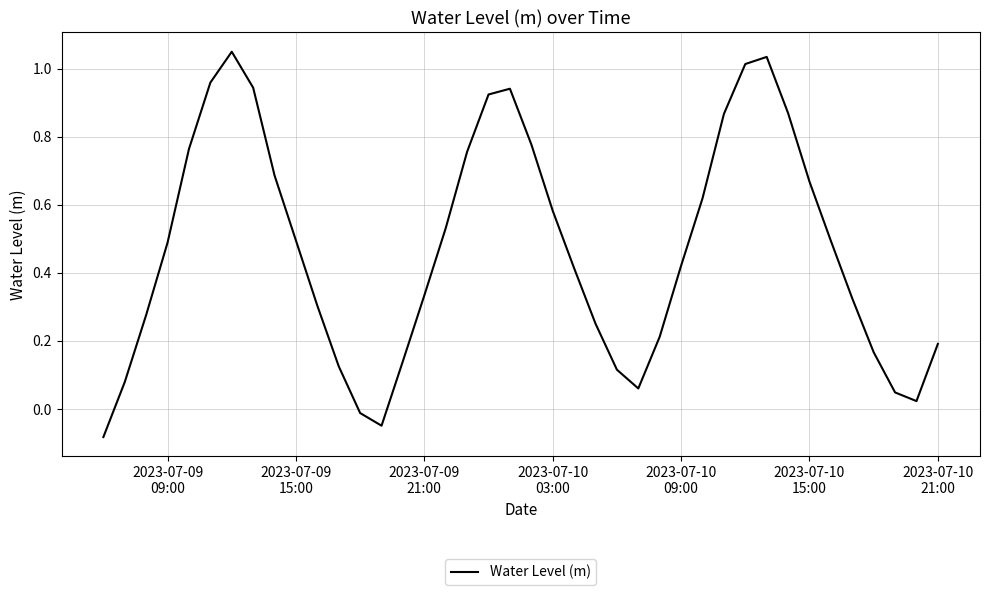

Does the chart display data point markers on the line(s)?

No